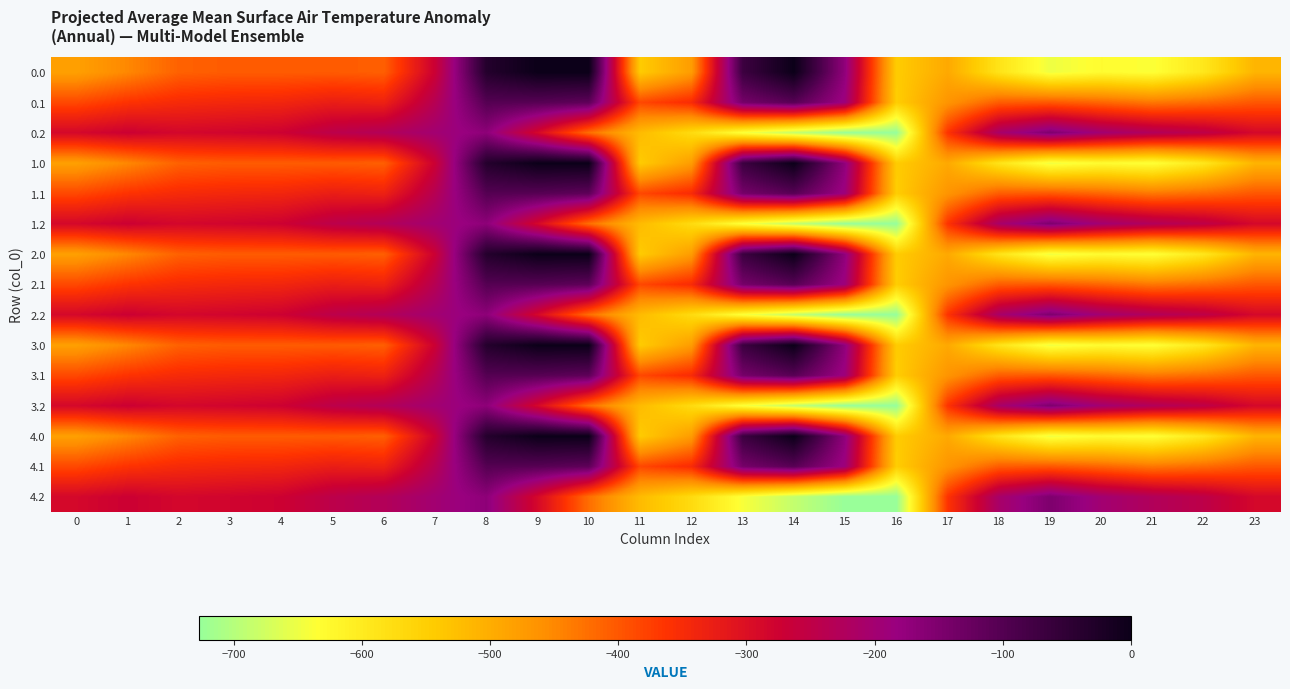

Reading left to right, transcribe all the data shown in this chart.

0.0: 0=-482.0	1=-449.5	2=-410.3	3=-404.4	4=-404.9	5=-403.8	6=-408.0	7=-270.7	8=-35.0	9=0.0	10=0.0	11=-544.3	12=-477.2	13=-70.2	14=-0.3	15=-172.8	16=-545.4	17=-494.8	18=-586.7	19=-649.2	20=-629.9	21=-638.4	22=-592.3	23=-511.3
0.1: 0=-384.6	1=-361.1	2=-347.9	3=-342.7	4=-339.6	5=-325.7	6=-332.2	7=-234.9	8=-102.3	9=-104.8	10=-114.0	11=-384.7	12=-350.8	13=-141.2	14=-105.5	15=-190.4	16=-547.3	17=-466.6	18=-405.4	19=-400.2	20=-414.5	21=-432.4	22=-419.9	23=-399.4
0.2: 0=-287.1	1=-272.7	2=-285.5	3=-281.0	4=-274.4	5=-245.0	6=-228.8	7=-199.0	8=-169.5	9=-288.5	10=-423.5	11=-520.6	12=-571.2	13=-640.4	14=-687.4	15=-725.8	16=-726.6	17=-362.4	18=-210.0	19=-151.0	20=-199.2	21=-226.4	22=-247.4	23=-287.5
1.0: 0=-482.0	1=-449.5	2=-410.3	3=-404.4	4=-404.9	5=-403.8	6=-408.0	7=-270.7	8=-35.0	9=0.0	10=0.0	11=-544.3	12=-477.2	13=-70.2	14=-0.3	15=-172.8	16=-545.4	17=-494.8	18=-586.7	19=-649.2	20=-629.9	21=-638.4	22=-592.3	23=-511.3
1.1: 0=-384.6	1=-361.1	2=-347.9	3=-342.7	4=-339.6	5=-325.7	6=-332.2	7=-234.9	8=-102.3	9=-104.8	10=-114.0	11=-384.7	12=-350.8	13=-141.2	14=-105.5	15=-190.4	16=-547.3	17=-466.6	18=-405.4	19=-400.2	20=-414.5	21=-432.4	22=-419.9	23=-399.4
1.2: 0=-287.1	1=-272.7	2=-285.5	3=-281.0	4=-274.4	5=-245.0	6=-228.8	7=-199.0	8=-169.5	9=-288.5	10=-423.5	11=-520.6	12=-571.2	13=-640.4	14=-687.4	15=-725.8	16=-726.6	17=-362.4	18=-210.0	19=-151.0	20=-199.2	21=-226.4	22=-247.4	23=-287.5
2.0: 0=-482.0	1=-449.5	2=-410.3	3=-404.4	4=-404.9	5=-403.8	6=-408.0	7=-270.7	8=-35.0	9=0.0	10=0.0	11=-544.3	12=-477.2	13=-70.2	14=-0.3	15=-172.8	16=-545.4	17=-494.8	18=-586.7	19=-649.2	20=-629.9	21=-638.4	22=-592.3	23=-511.3
2.1: 0=-384.6	1=-361.1	2=-347.9	3=-342.7	4=-339.6	5=-325.7	6=-332.2	7=-234.9	8=-102.3	9=-104.8	10=-114.0	11=-384.7	12=-350.8	13=-141.2	14=-105.5	15=-190.4	16=-547.3	17=-466.6	18=-405.4	19=-400.2	20=-414.5	21=-432.4	22=-419.9	23=-399.4
2.2: 0=-287.1	1=-272.7	2=-285.5	3=-281.0	4=-274.4	5=-245.0	6=-228.8	7=-199.0	8=-169.5	9=-288.5	10=-423.5	11=-520.6	12=-571.2	13=-640.4	14=-687.4	15=-725.8	16=-726.6	17=-362.4	18=-210.0	19=-151.0	20=-199.2	21=-226.4	22=-247.4	23=-287.5
3.0: 0=-482.0	1=-449.5	2=-410.3	3=-404.4	4=-404.9	5=-403.8	6=-408.0	7=-270.7	8=-35.0	9=0.0	10=0.0	11=-544.3	12=-477.2	13=-70.2	14=-0.3	15=-172.8	16=-545.4	17=-494.8	18=-586.7	19=-649.2	20=-629.9	21=-638.4	22=-592.3	23=-511.3
3.1: 0=-384.6	1=-361.1	2=-347.9	3=-342.7	4=-339.6	5=-325.7	6=-332.2	7=-234.9	8=-102.3	9=-104.8	10=-114.0	11=-384.7	12=-350.8	13=-141.2	14=-105.5	15=-190.4	16=-547.3	17=-466.6	18=-405.4	19=-400.2	20=-414.5	21=-432.4	22=-419.9	23=-399.4
3.2: 0=-287.1	1=-272.7	2=-285.5	3=-281.0	4=-274.4	5=-245.0	6=-228.8	7=-199.0	8=-169.5	9=-288.5	10=-423.5	11=-520.6	12=-571.2	13=-640.4	14=-687.4	15=-725.8	16=-726.6	17=-362.4	18=-210.0	19=-151.0	20=-199.2	21=-226.4	22=-247.4	23=-287.5
4.0: 0=-482.0	1=-449.5	2=-410.3	3=-404.4	4=-404.9	5=-403.8	6=-408.0	7=-270.7	8=-35.0	9=0.0	10=0.0	11=-544.3	12=-477.2	13=-70.2	14=-0.3	15=-172.8	16=-545.4	17=-494.8	18=-586.7	19=-649.2	20=-629.9	21=-638.4	22=-592.3	23=-511.3
4.1: 0=-384.6	1=-361.1	2=-347.9	3=-342.7	4=-339.6	5=-325.7	6=-332.2	7=-234.9	8=-102.3	9=-104.8	10=-114.0	11=-384.7	12=-350.8	13=-141.2	14=-105.5	15=-190.4	16=-547.3	17=-466.6	18=-405.4	19=-400.2	20=-414.5	21=-432.4	22=-419.9	23=-399.4
4.2: 0=-287.1	1=-272.7	2=-285.5	3=-281.0	4=-274.4	5=-245.0	6=-228.8	7=-199.0	8=-169.5	9=-288.5	10=-423.5	11=-520.6	12=-571.2	13=-640.4	14=-687.4	15=-725.8	16=-726.6	17=-362.4	18=-210.0	19=-151.0	20=-199.2	21=-226.4	22=-247.4	23=-287.5